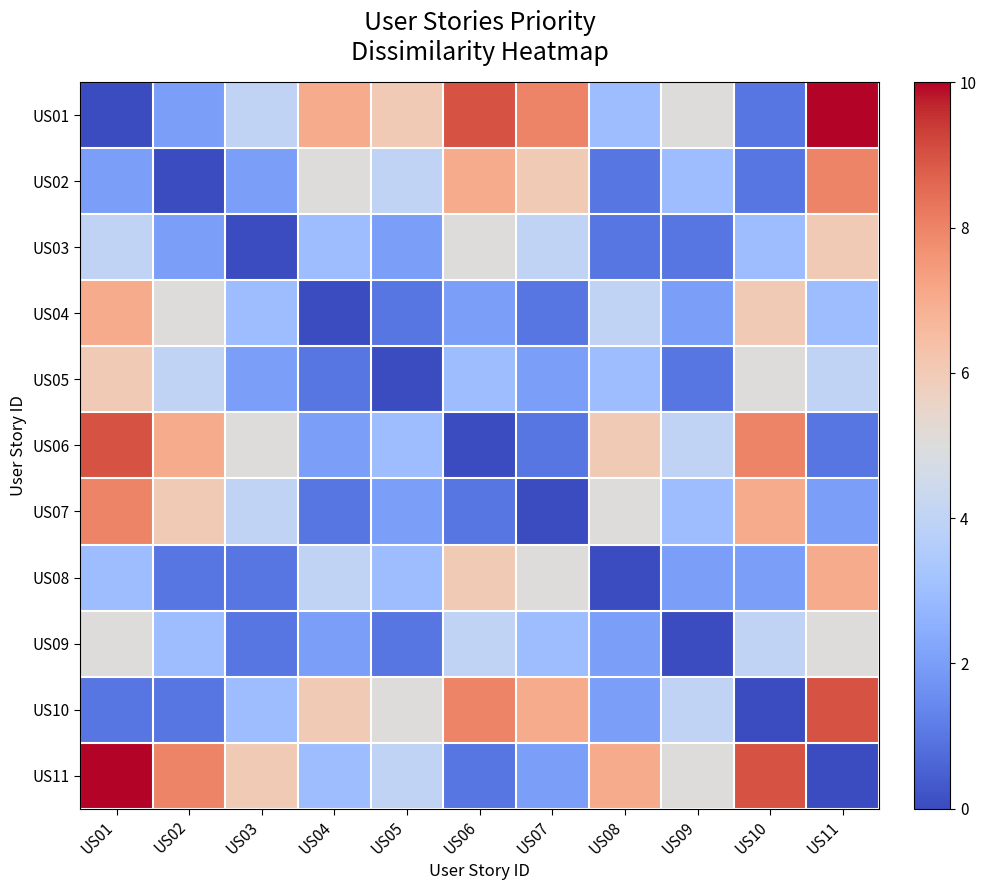

At US01, list the series in order from smallest to largest.

US01, US10, US02, US08, US03, US09, US05, US04, US07, US06, US11